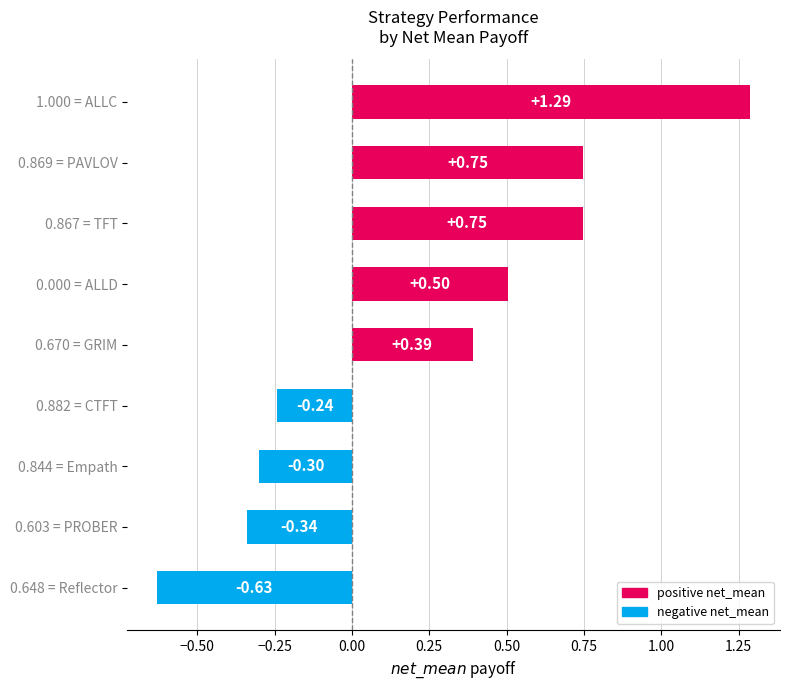

What is the ratio of the value at 0.670 = GRIM to the value at 1.000 = ALLC?

0.3